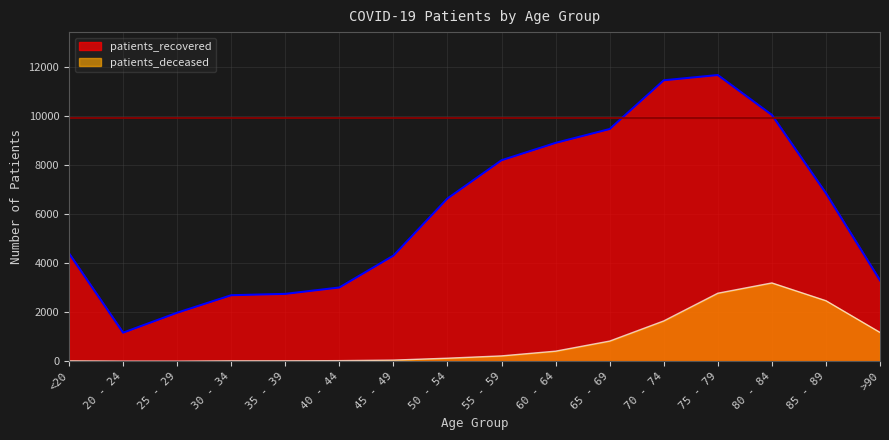

List the labels in order of patients_recovered value, largest first.

75 - 79, 70 - 74, 80 - 84, 65 - 69, 60 - 64, 55 - 59, 85 - 89, 50 - 54, <20, 45 - 49, >90, 40 - 44, 35 - 39, 30 - 34, 25 - 29, 20 - 24